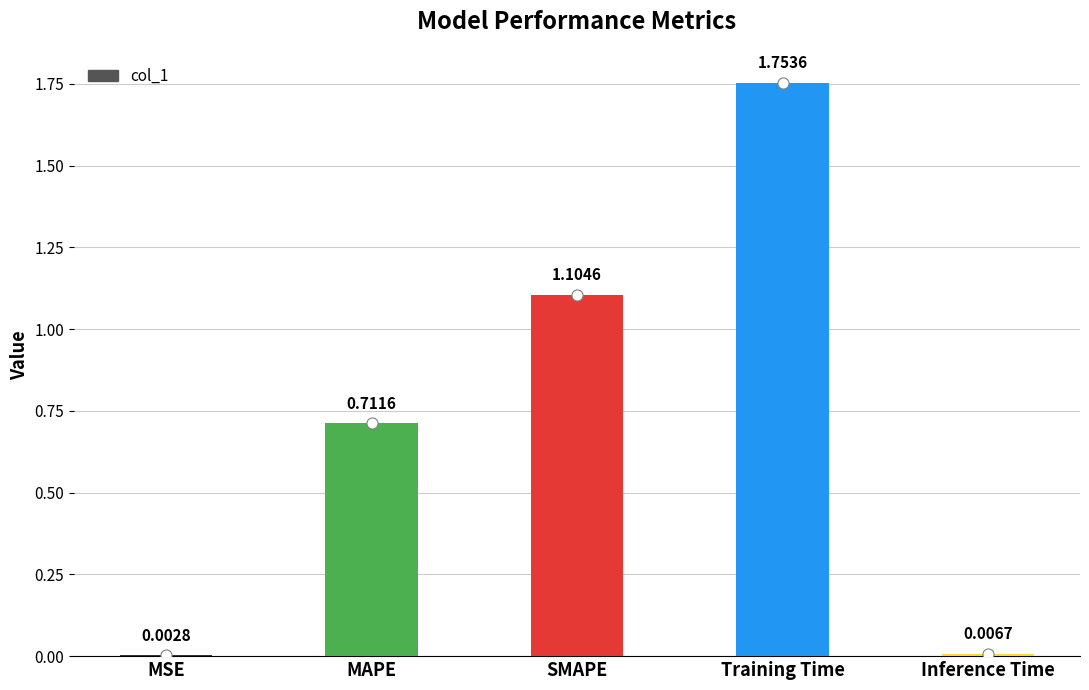

Which label corresponds to the largest value in the chart?

Training Time